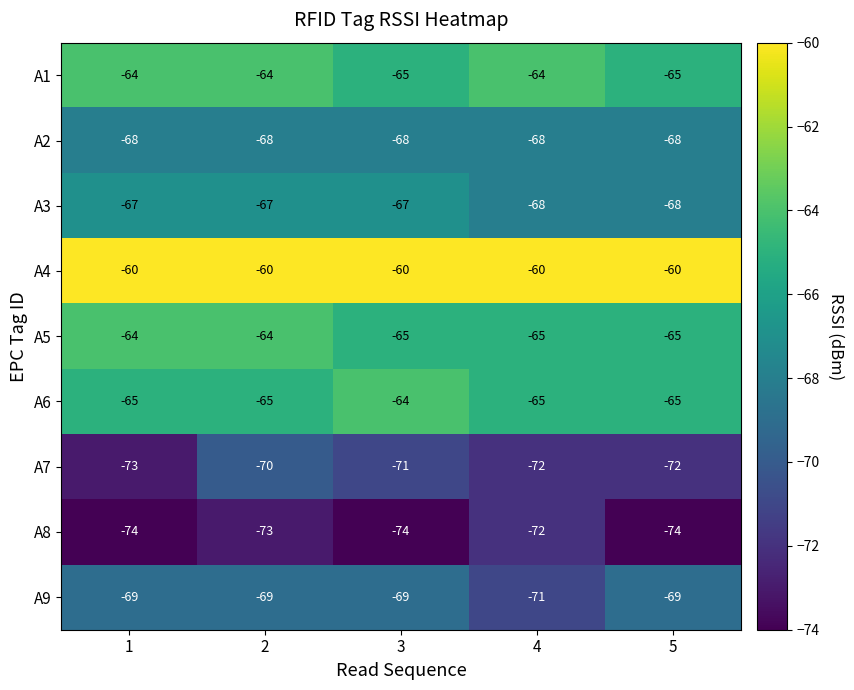

What is the total value across all series at 4?

-605